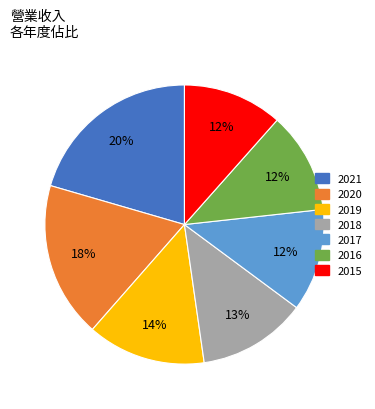

Combined, do 2021 and 2017 account for over 50%?

No